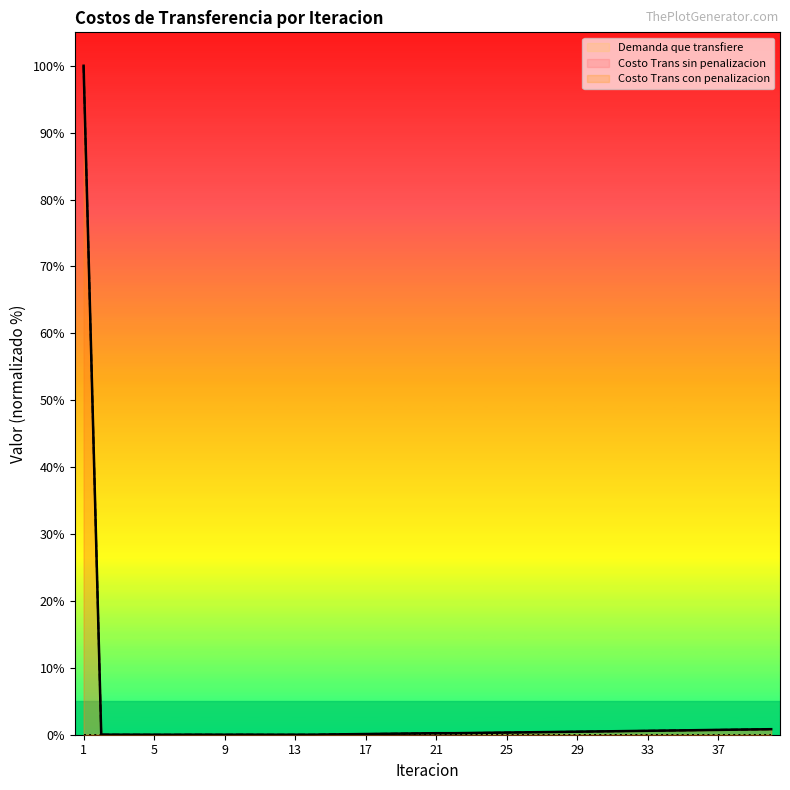

Which label corresponds to the smallest value in the chart?

6